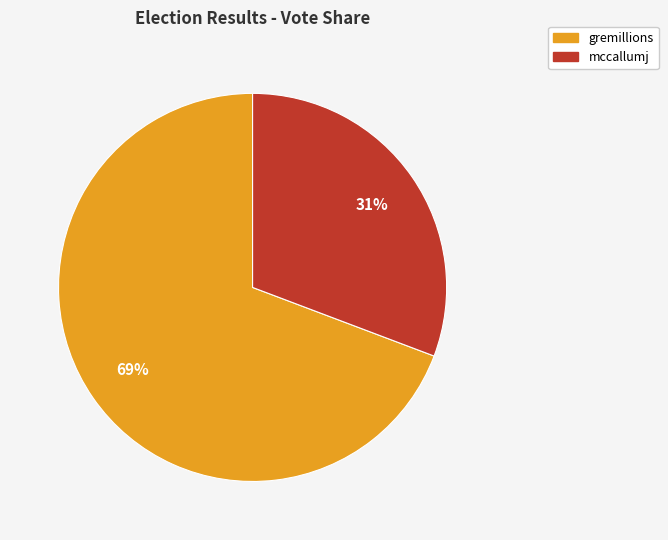

Rank the categories by value from highest to lowest.

gremillions, mccallumj